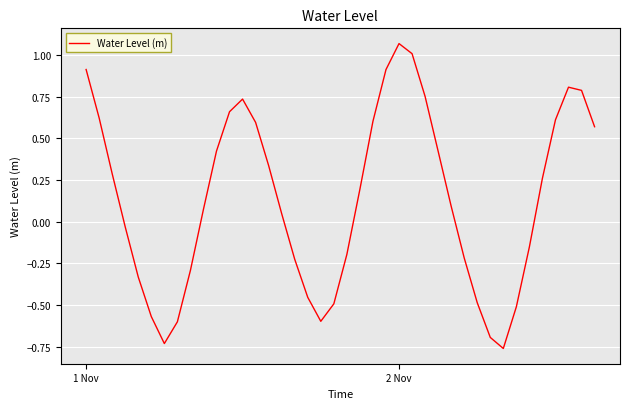

What is the difference between the maximum and minimum values?

1.8